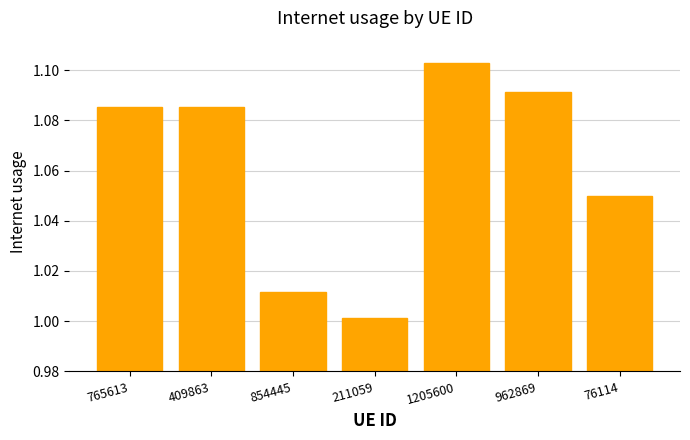

What is the sum of all values?

7.4